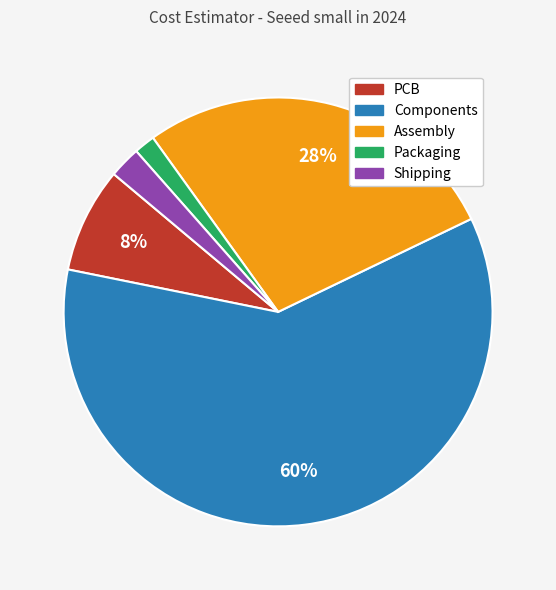

Do Shipping and Packaging together represent more than half of the pie?

No